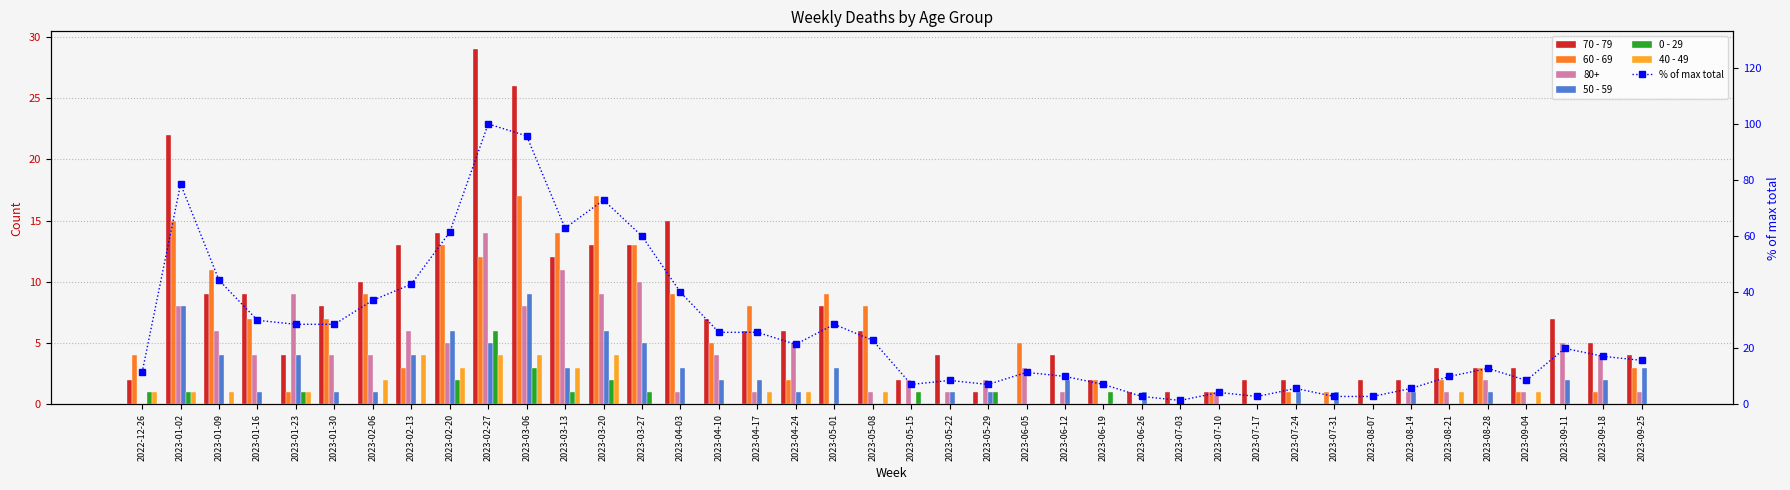

Which series has the largest range (max minus min)?

% of max total